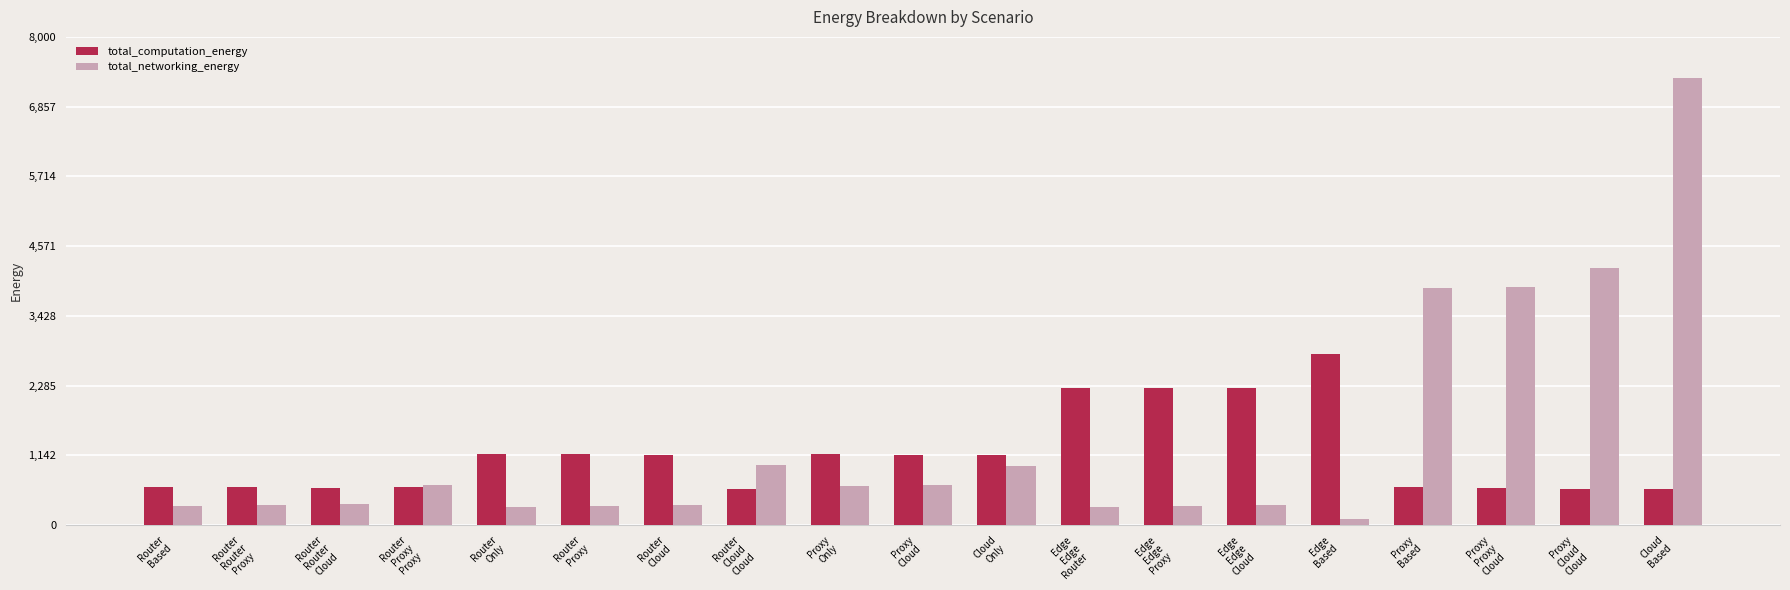

What is the difference between the second highest and second lowest values in the total_computation_energy series?

1656.5